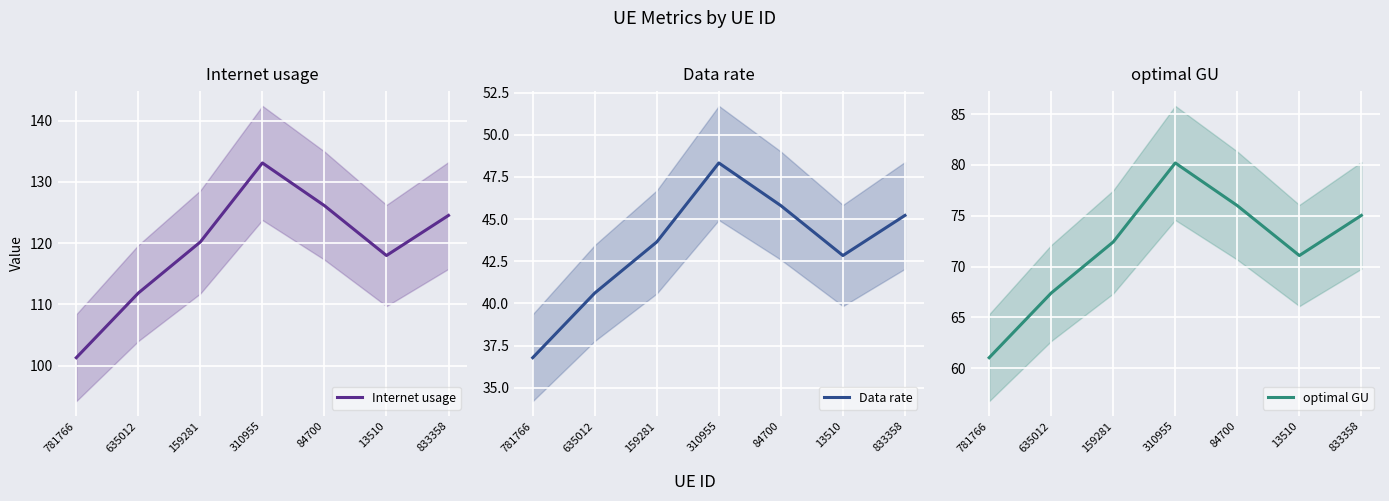

List the series in order of their overall mean, lowest first.

Data rate, optimal GU, Internet usage